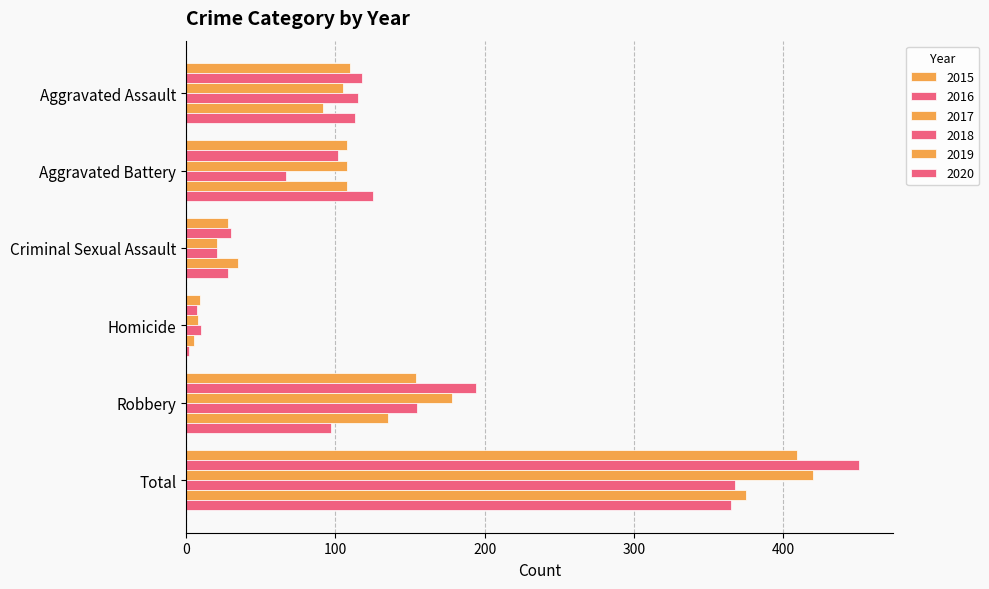

How many data points does each series have?

6